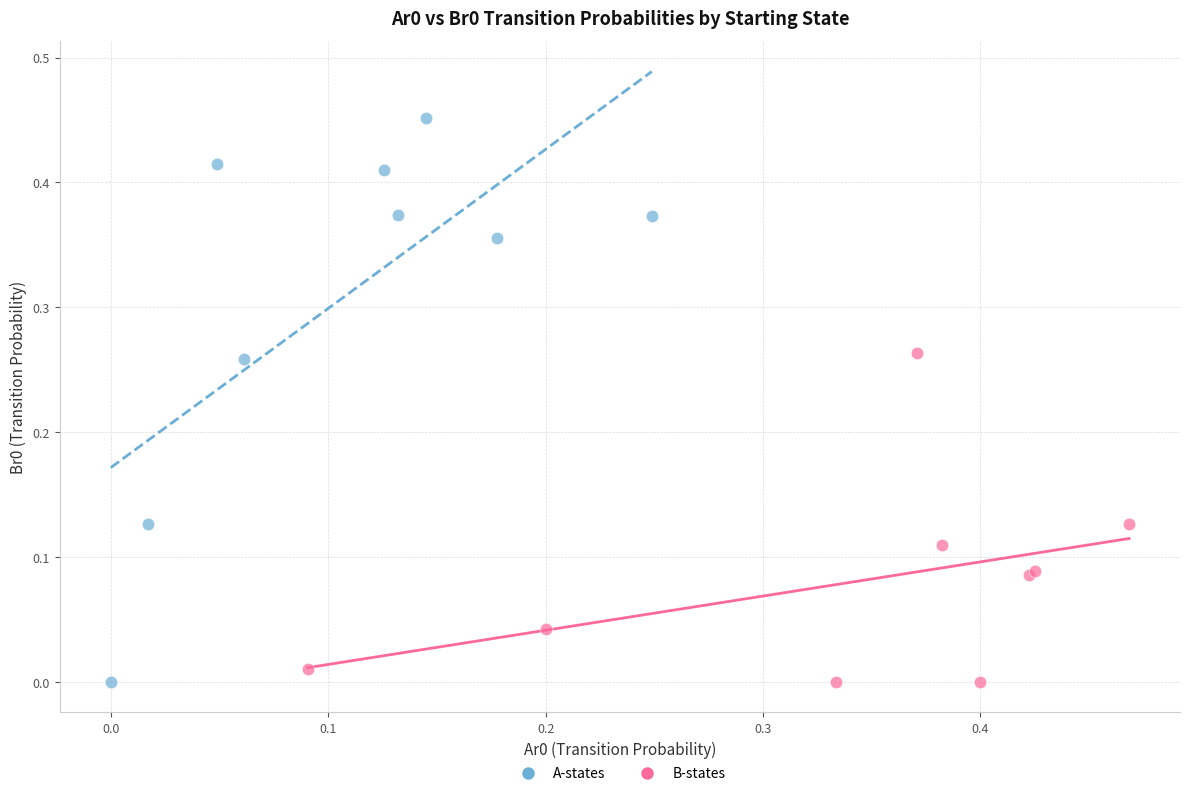

Which series reaches the maximum Y coordinate?

A-states